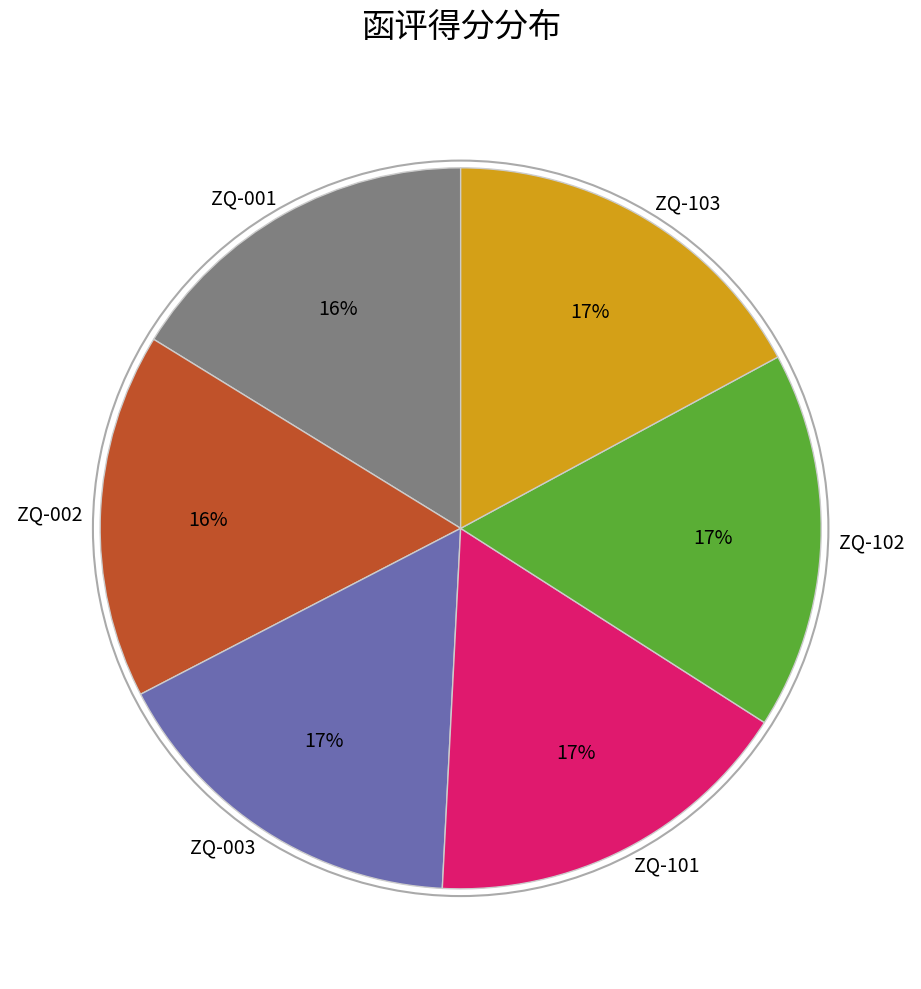

To the nearest percent, what is the average slice percentage?

17%